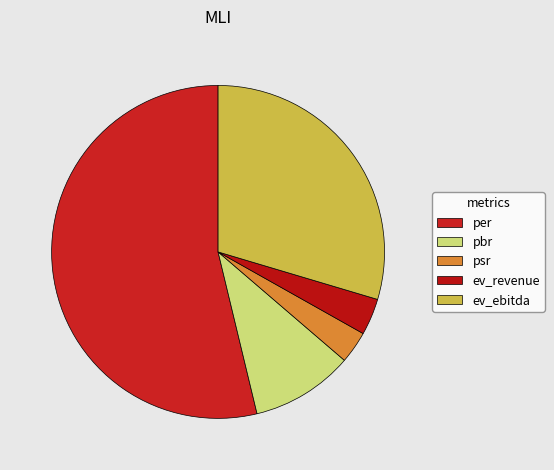

Is it true that psr is 3% of the pie?

True